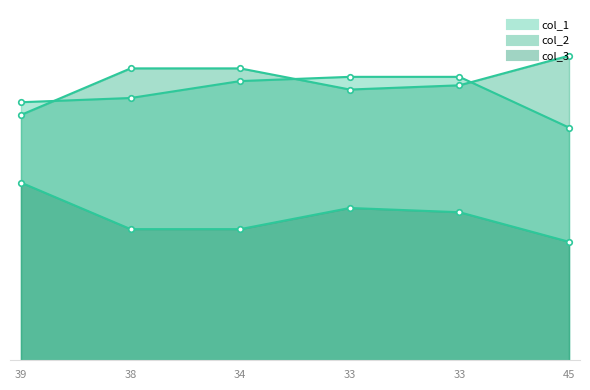

Which series has the largest total across all categories?

col_2